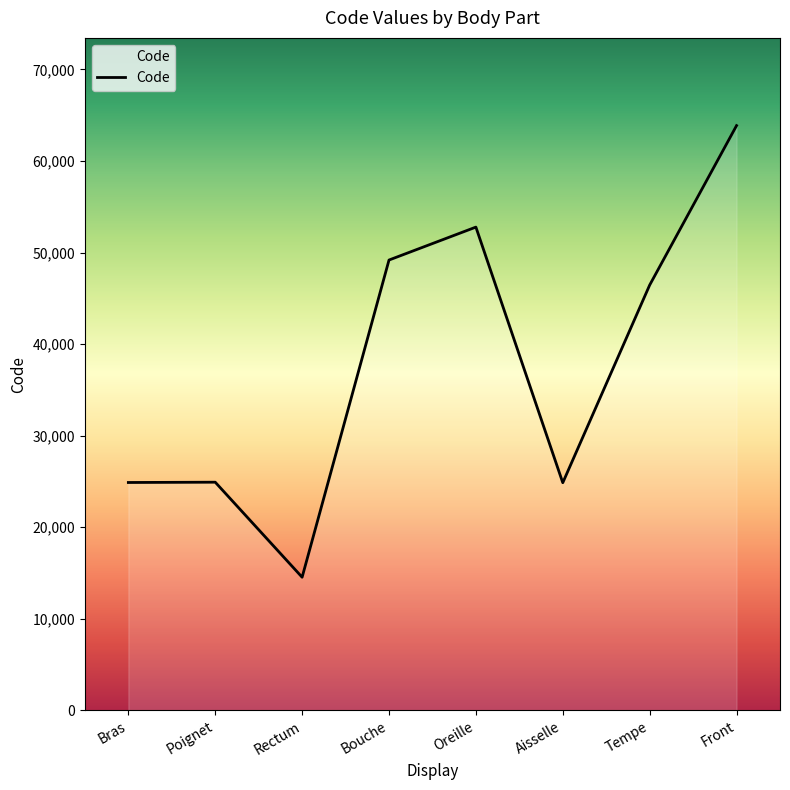

What is the change in value from Tempe to Front?

+17414